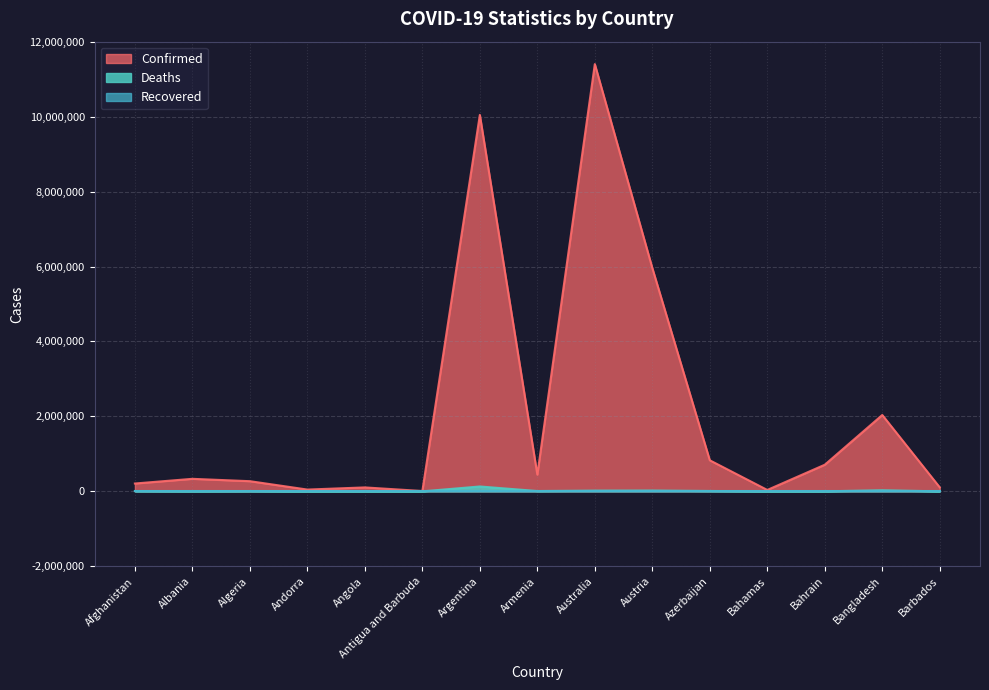

Which category has the lowest value in the Confirmed series?

Antigua and Barbuda